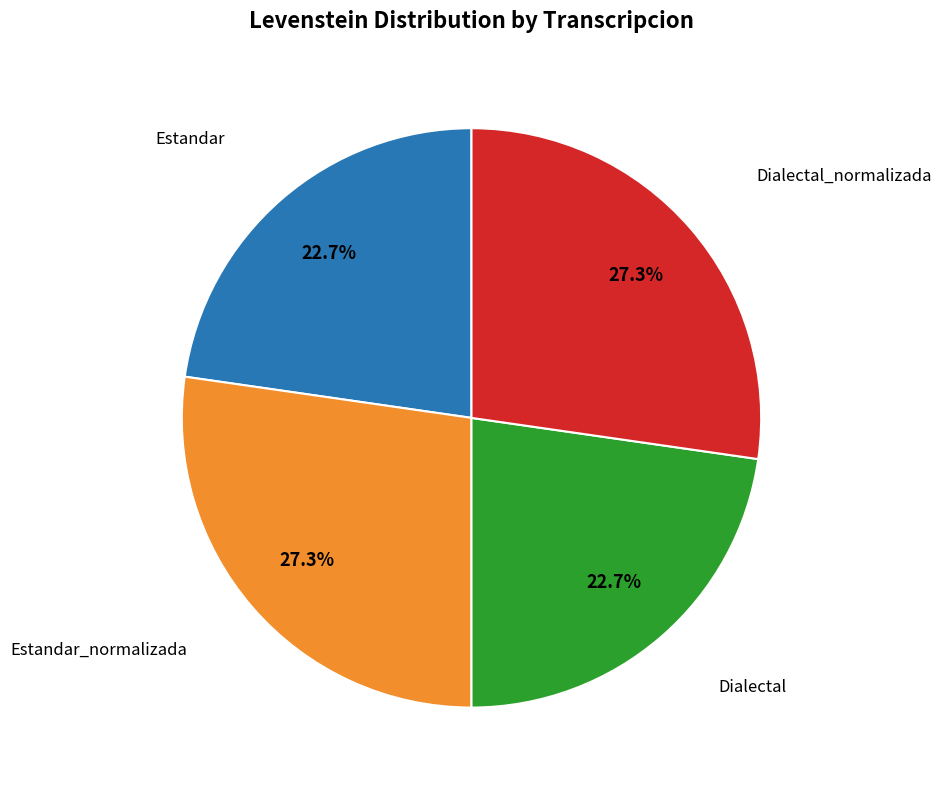

Which has a higher value, Dialectal_normalizada or Dialectal?

Dialectal_normalizada